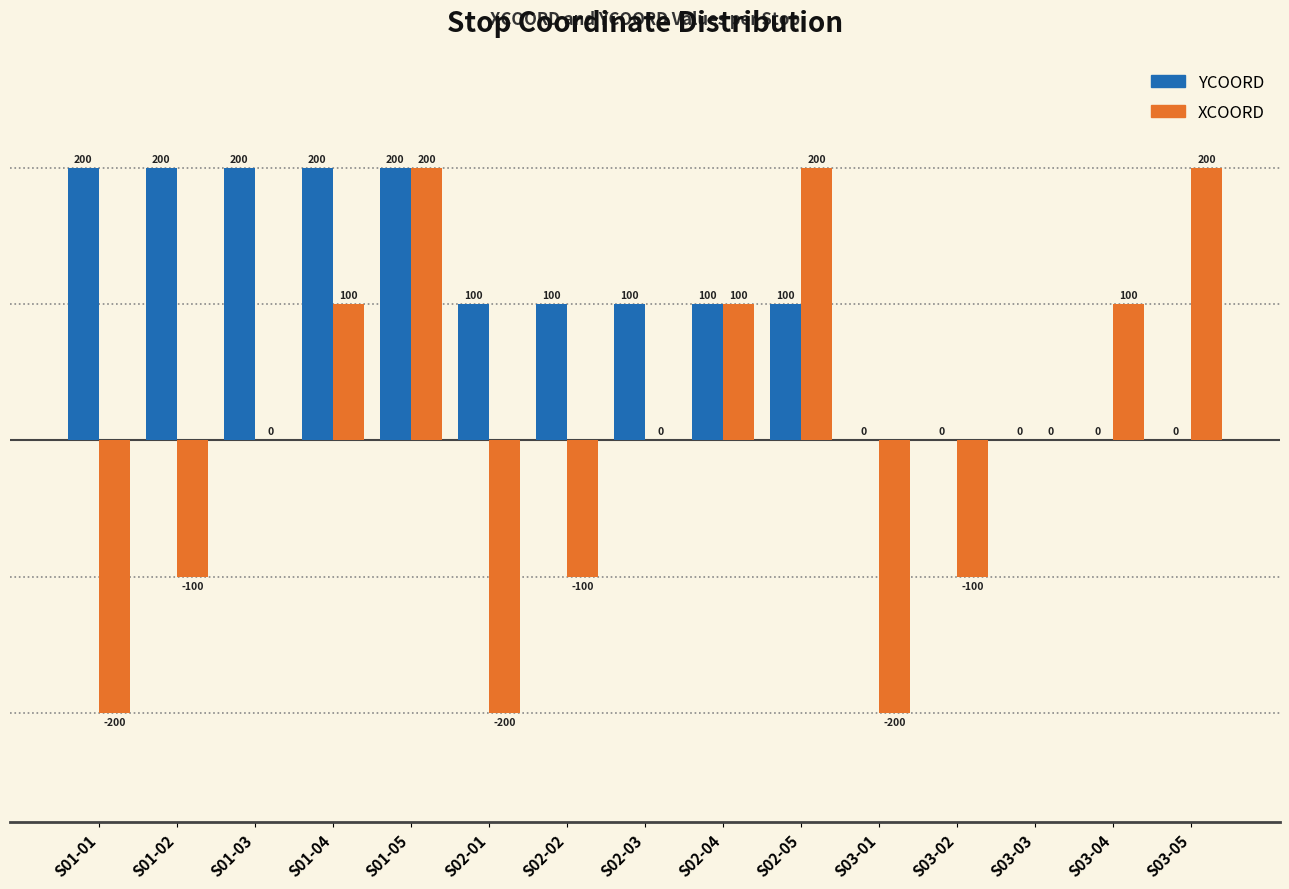

Is it true that YCOORD equals 100 at S02-03?

True